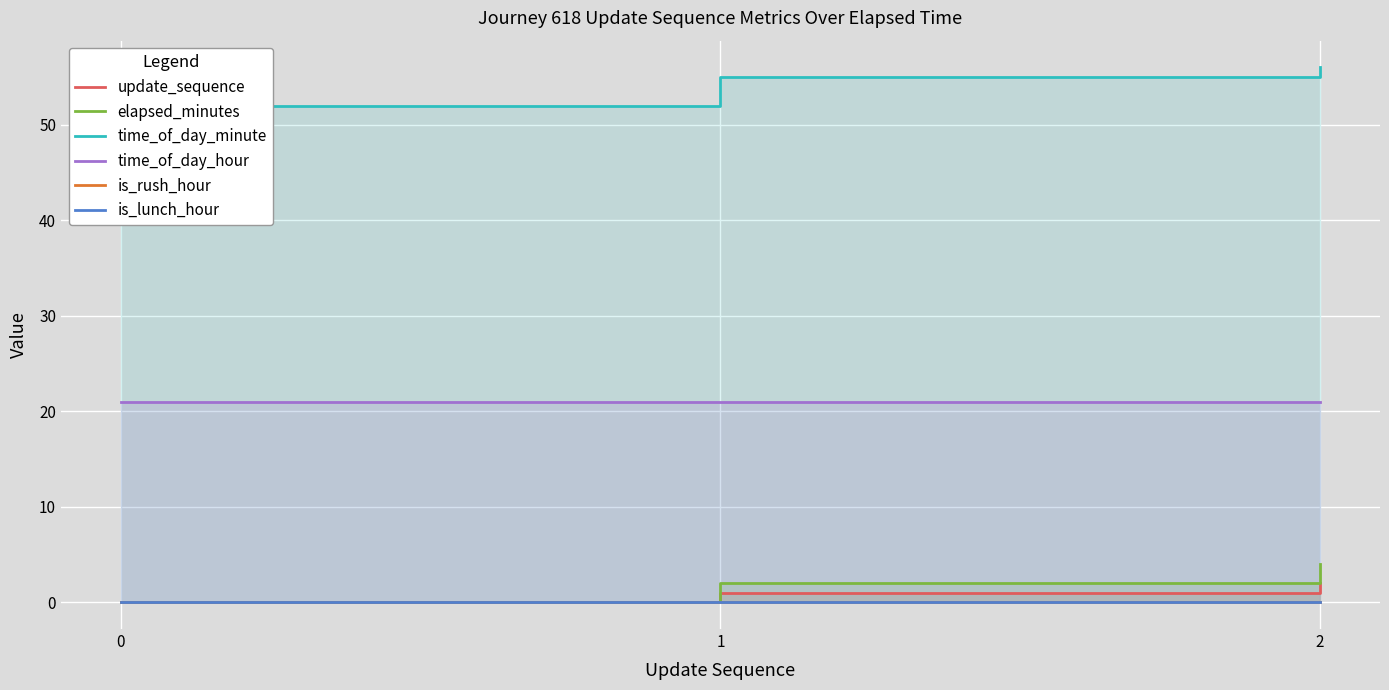

Which series changed the most between 0 and 1?

time_of_day_minute